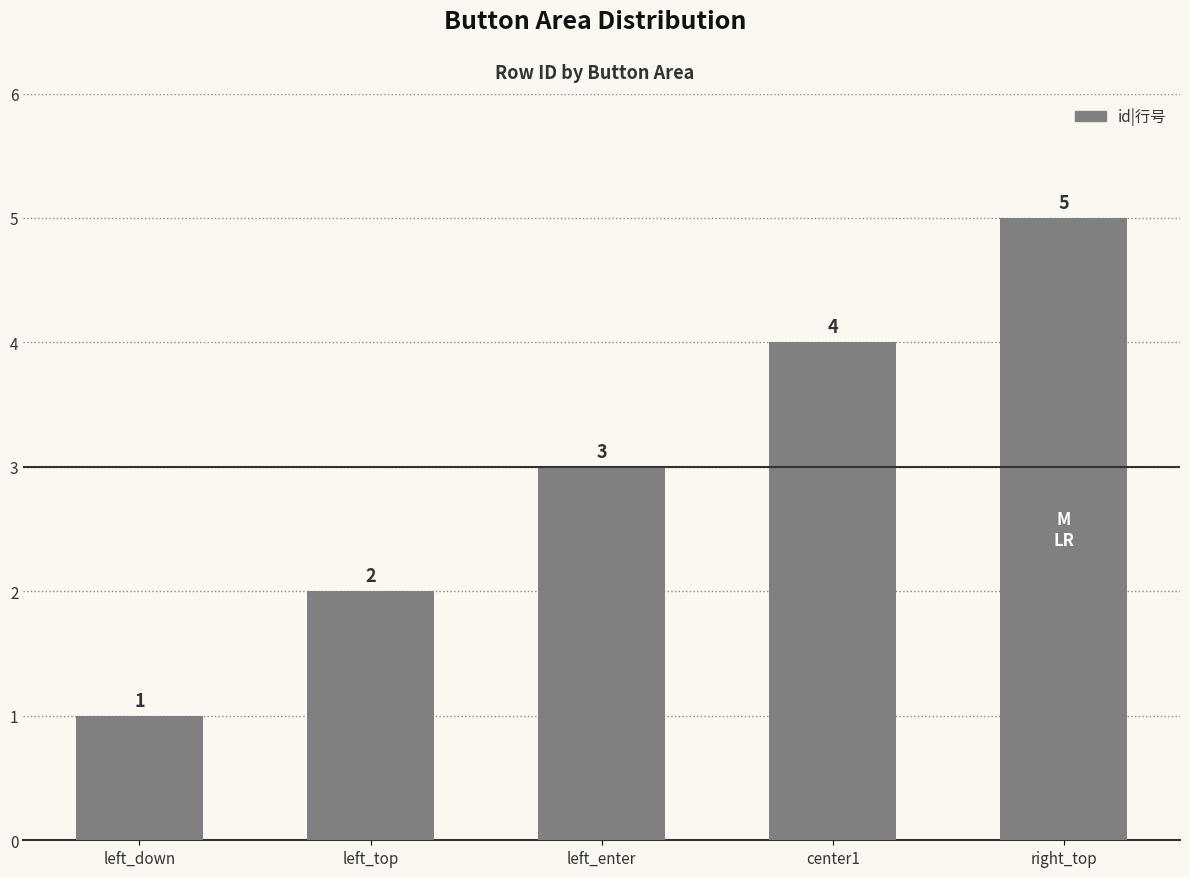

What is the value of the 5th bar from the left?

5